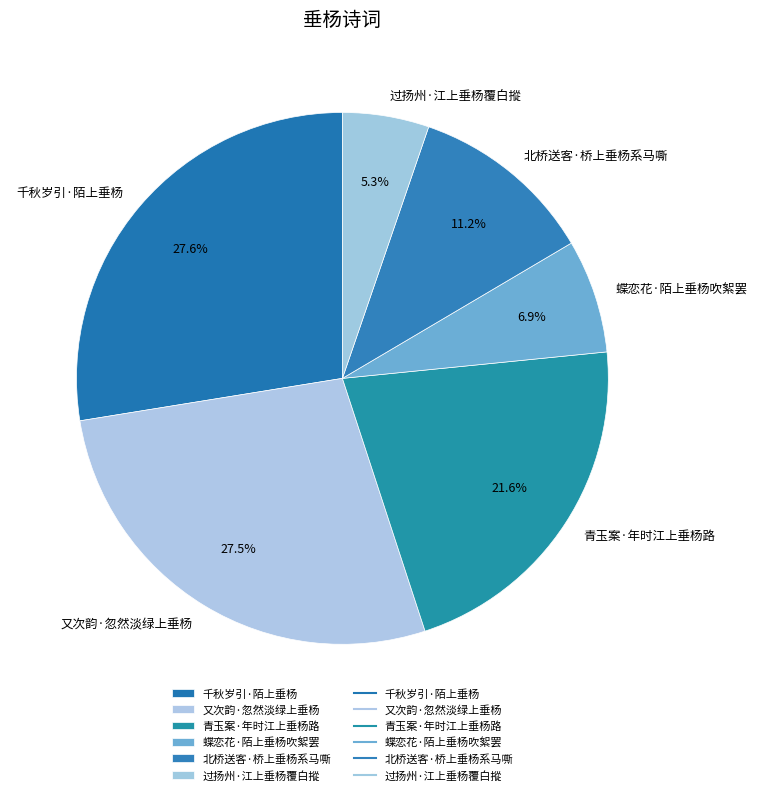

To the nearest percent, what is the combined percentage of 青玉案·年时江上垂杨路 and 又次韵·忽然淡绿上垂杨?

49%